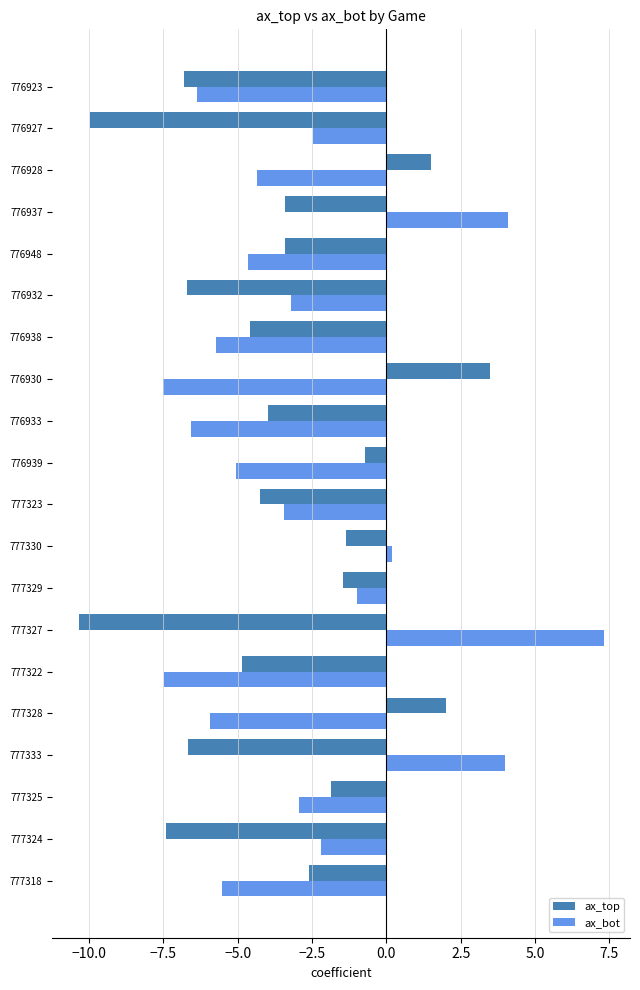

What is the difference between the maximum and minimum values in the ax_bot series?

14.8